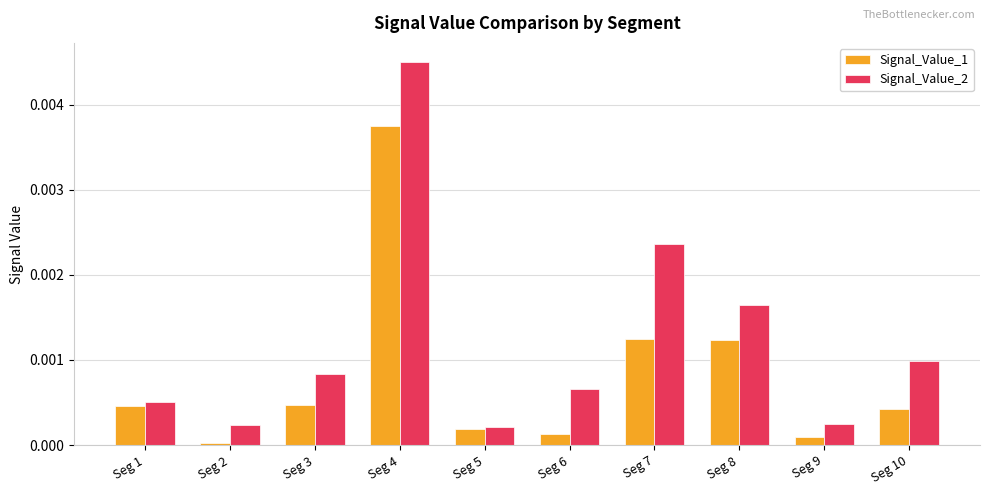

What are all the series names shown in the legend?

Signal_Value_1, Signal_Value_2